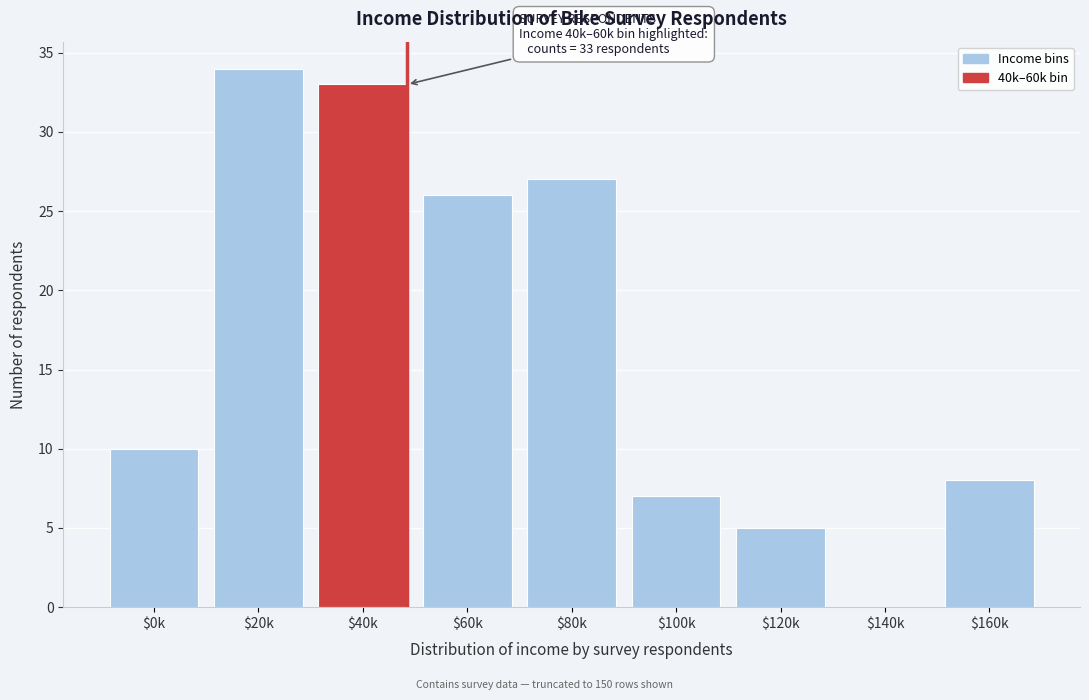

Is it true that the value at $160k is 11?

False